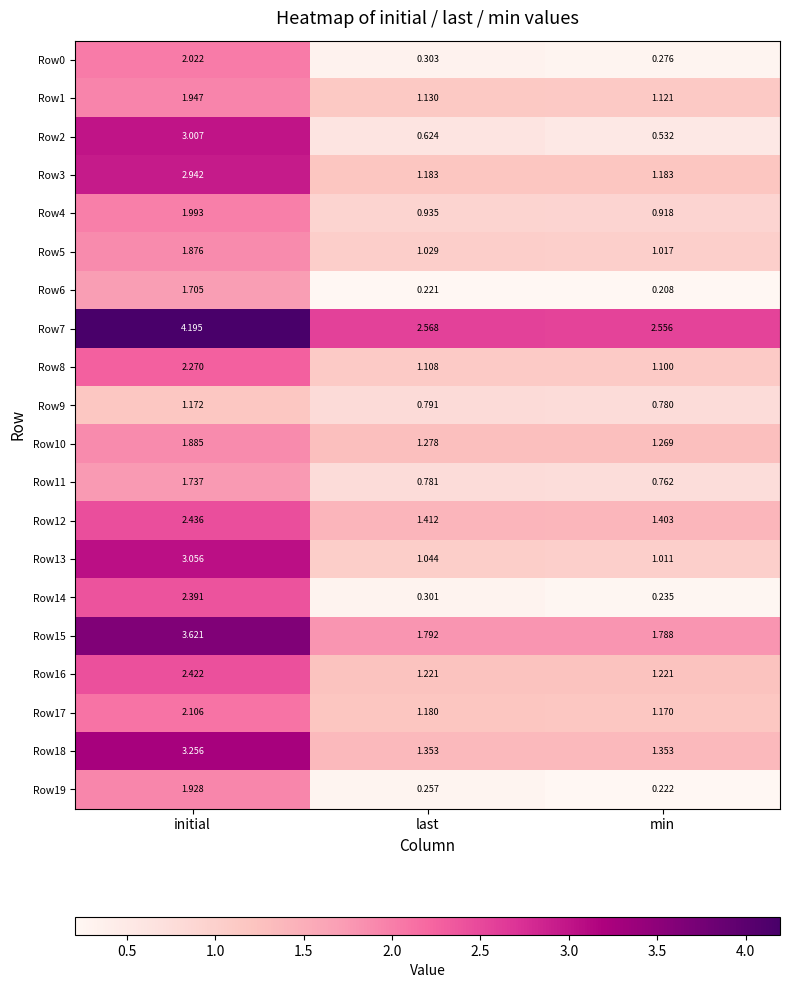

At which category is the sum across all series the highest?

initial